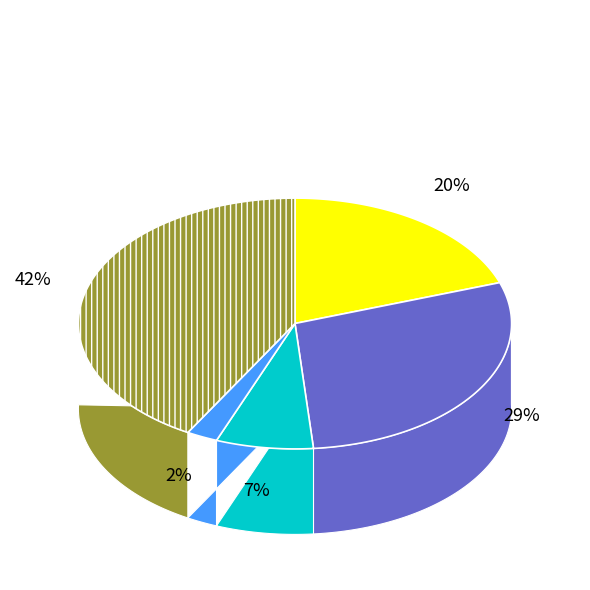

What percentage do Aggravated Assault and Criminal Sexual Assault together represent?

27.0%